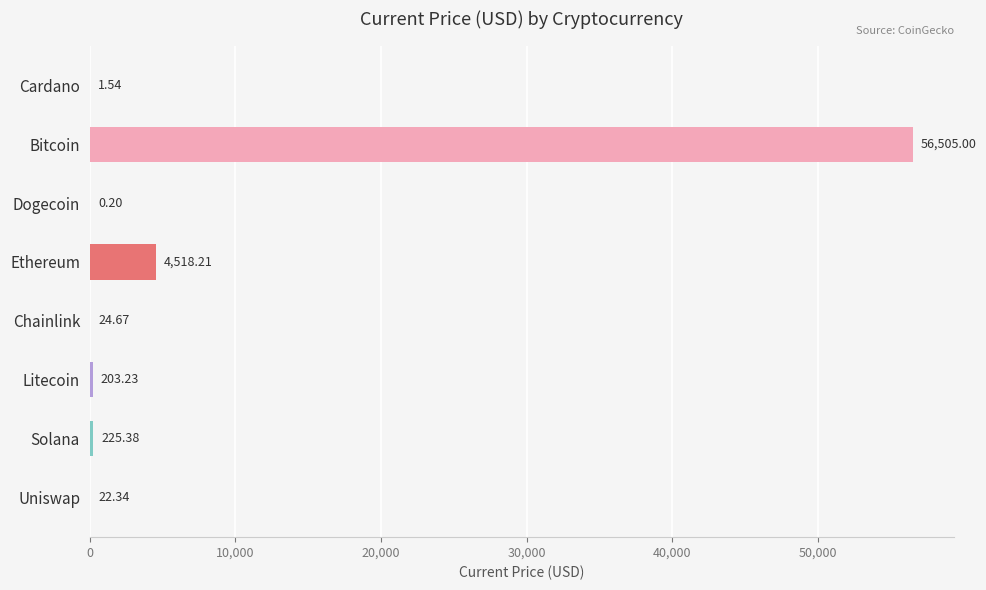

What is the ratio of the value at Bitcoin to the value at Litecoin?

278.0